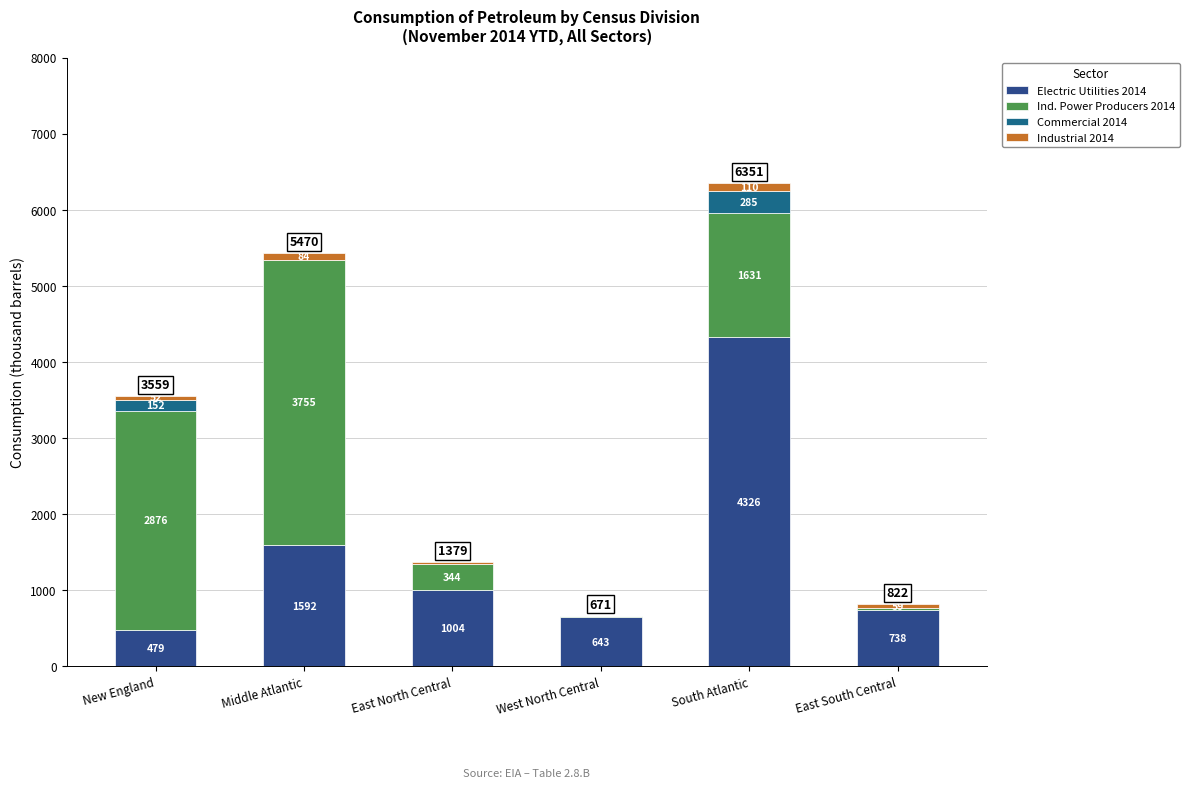

Count the number of data series in this chart.

4